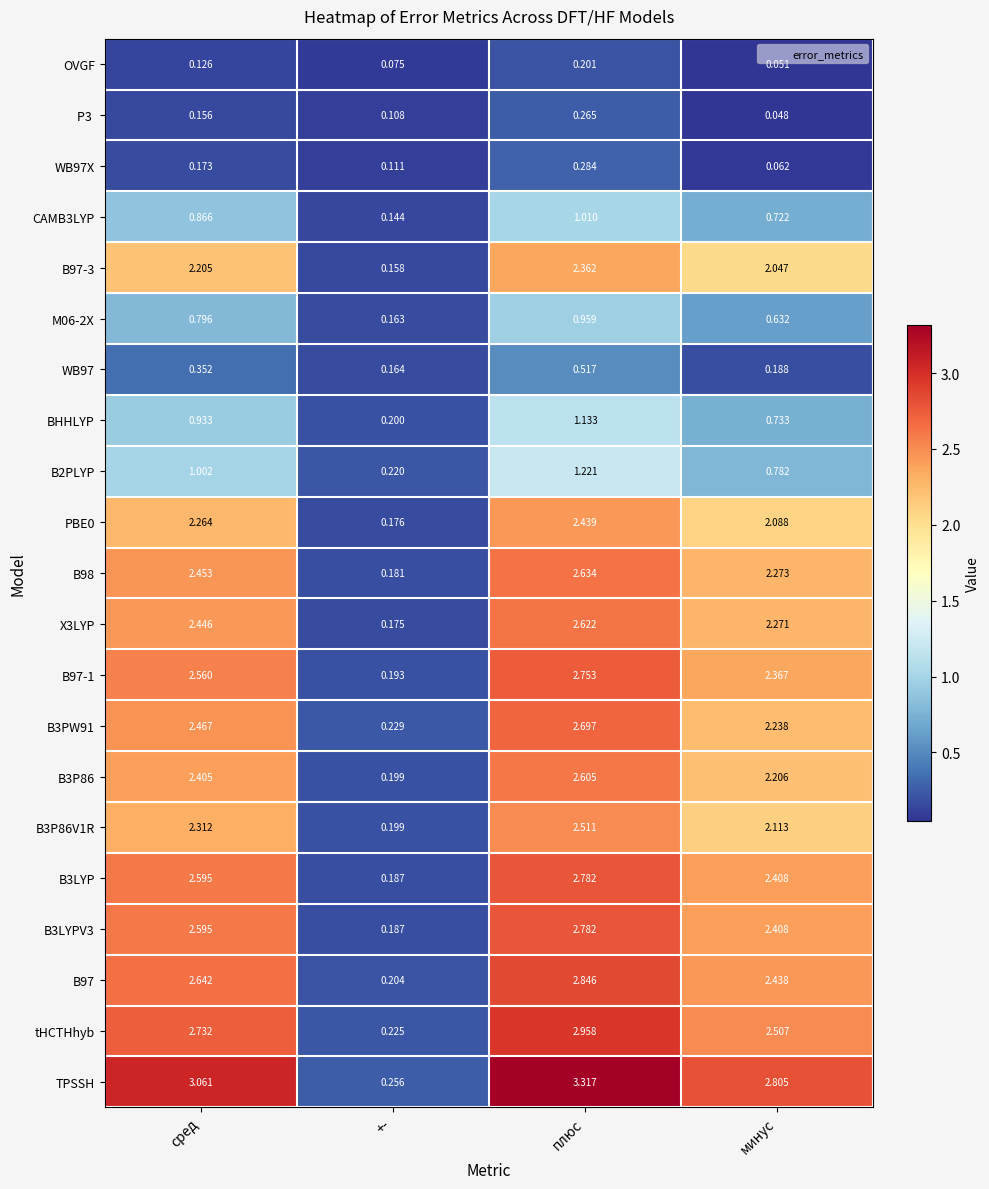

Which series has the largest total across all categories?

TPSSH